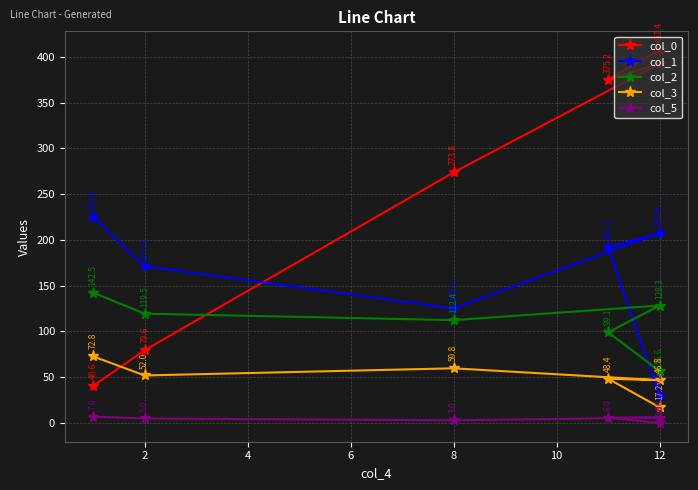

In col_1, how many points are lower than both neighbors (excluding endpoints)?

1